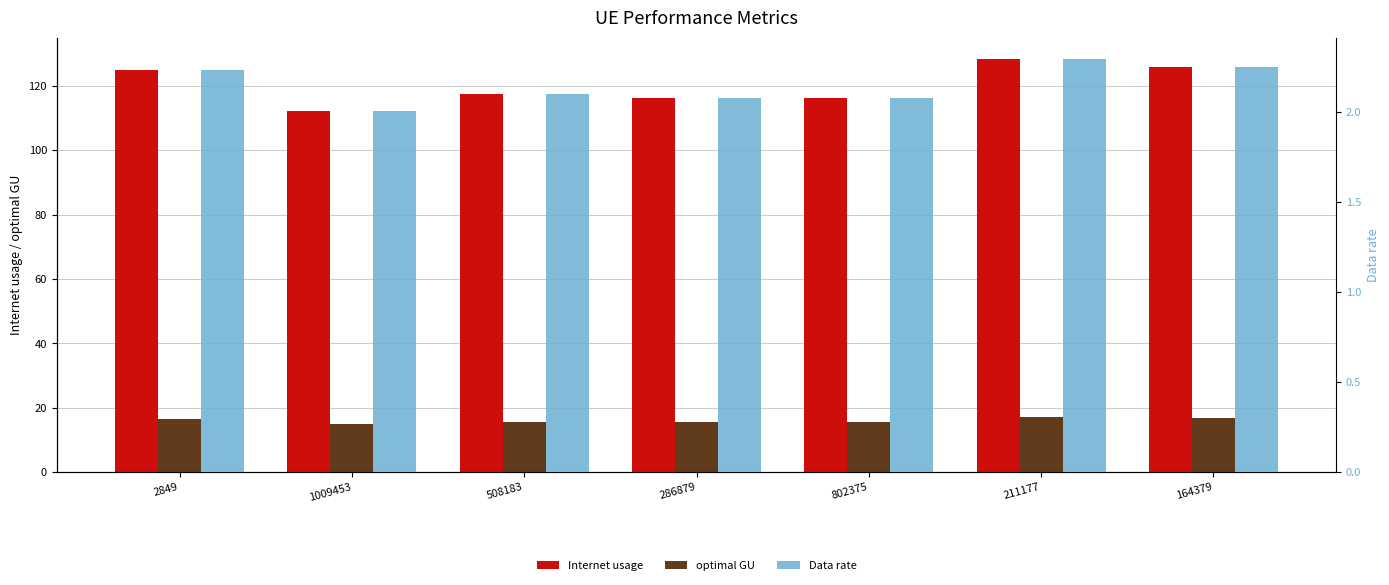

At which category is the sum across all series the highest?

211177